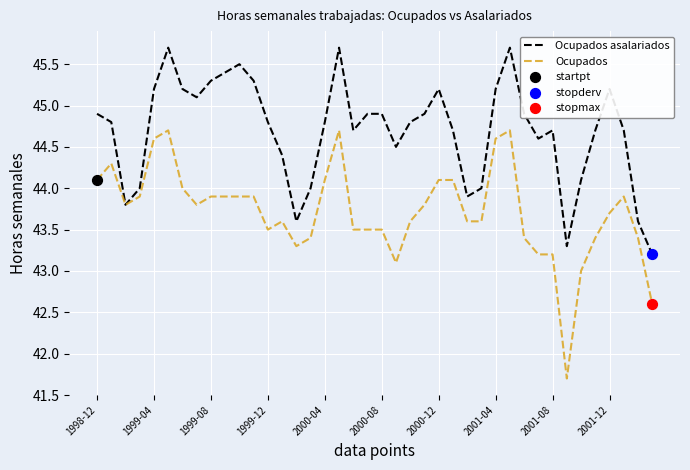

Which series has the largest total across all categories?

Ocupados asalariados